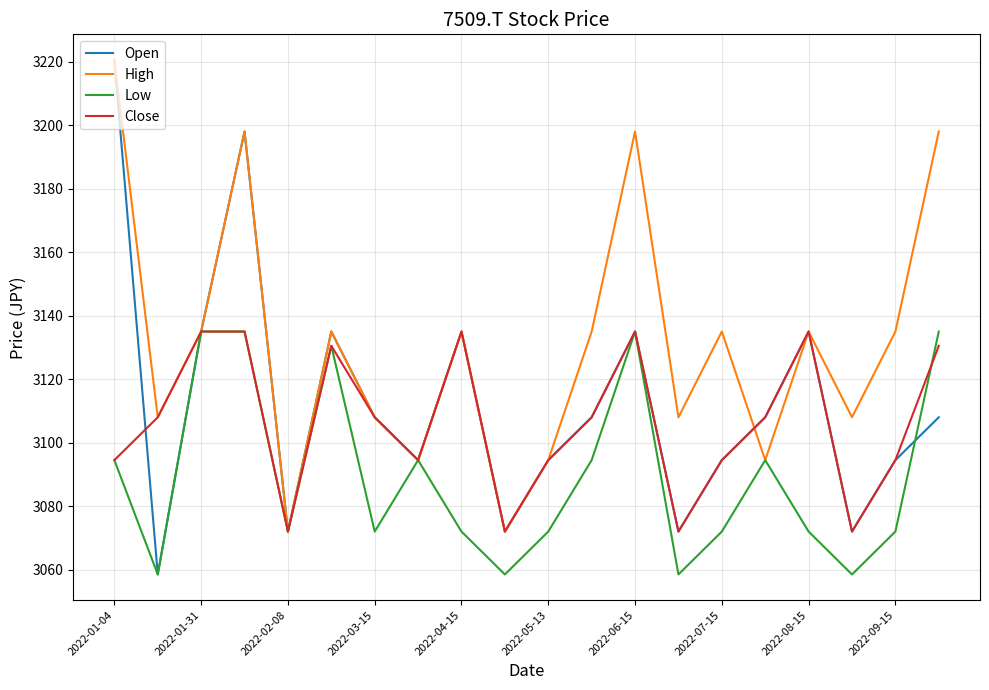

At how many categories does at least one series exceed 3215?

1